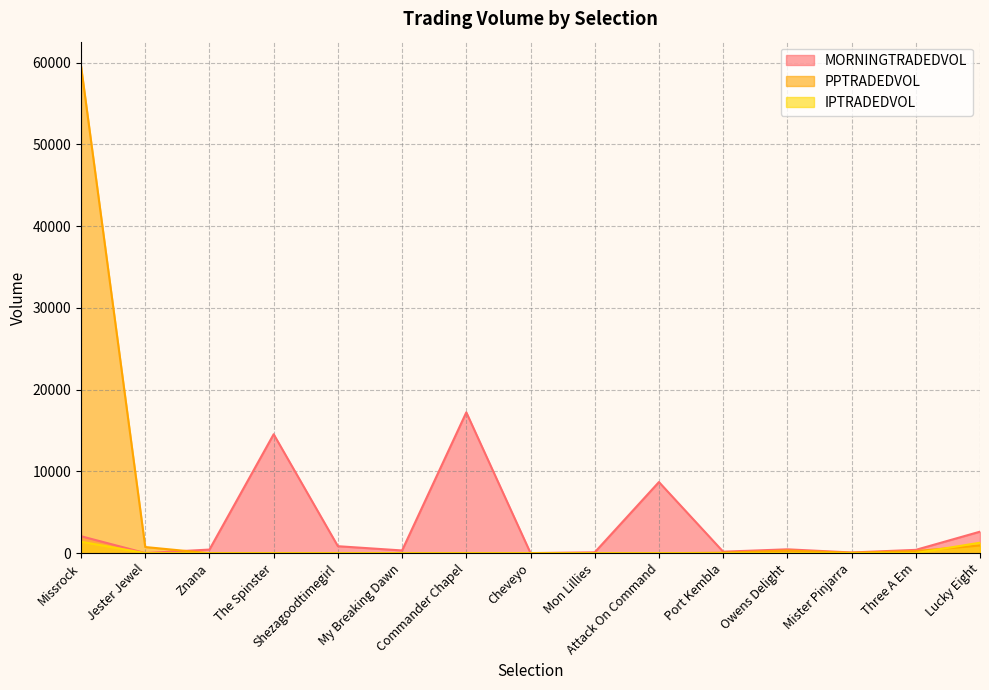

What is the difference between the IPTRADEDVOL values at Port Kembla and Three A Em?

12.3